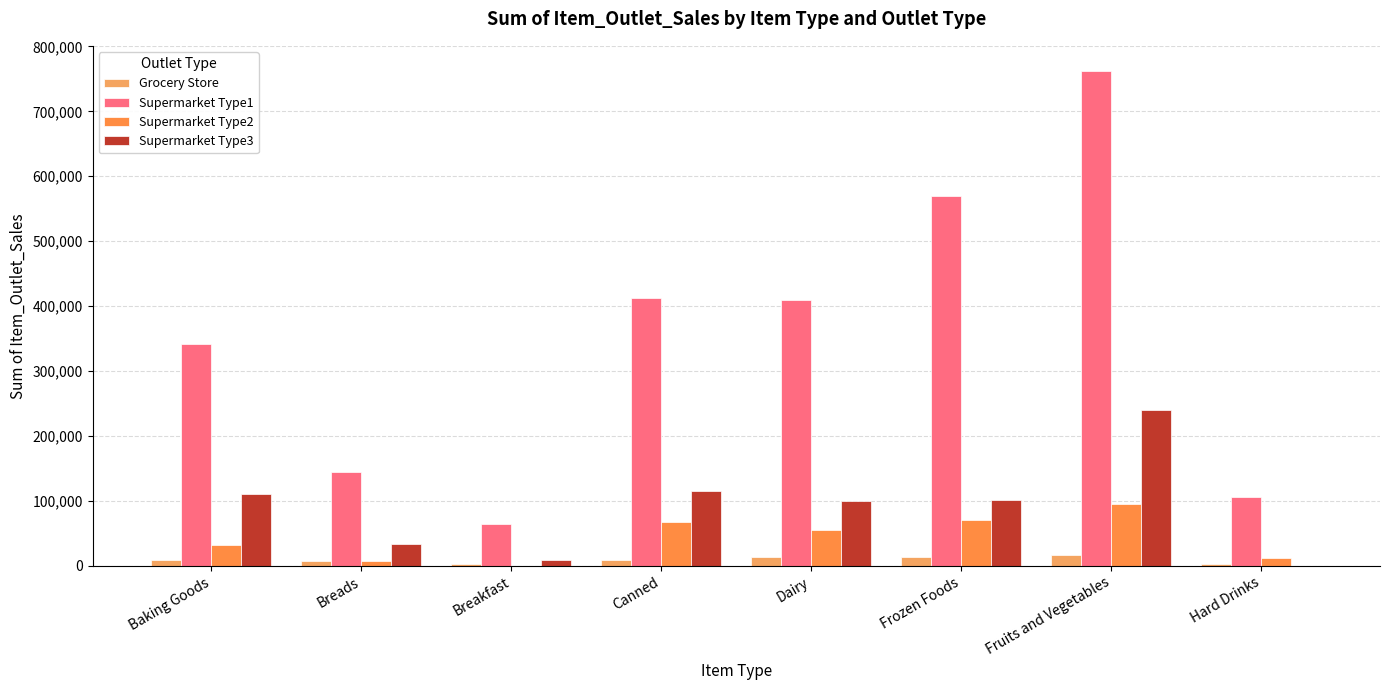

Which series has the largest total across all categories?

Supermarket Type1